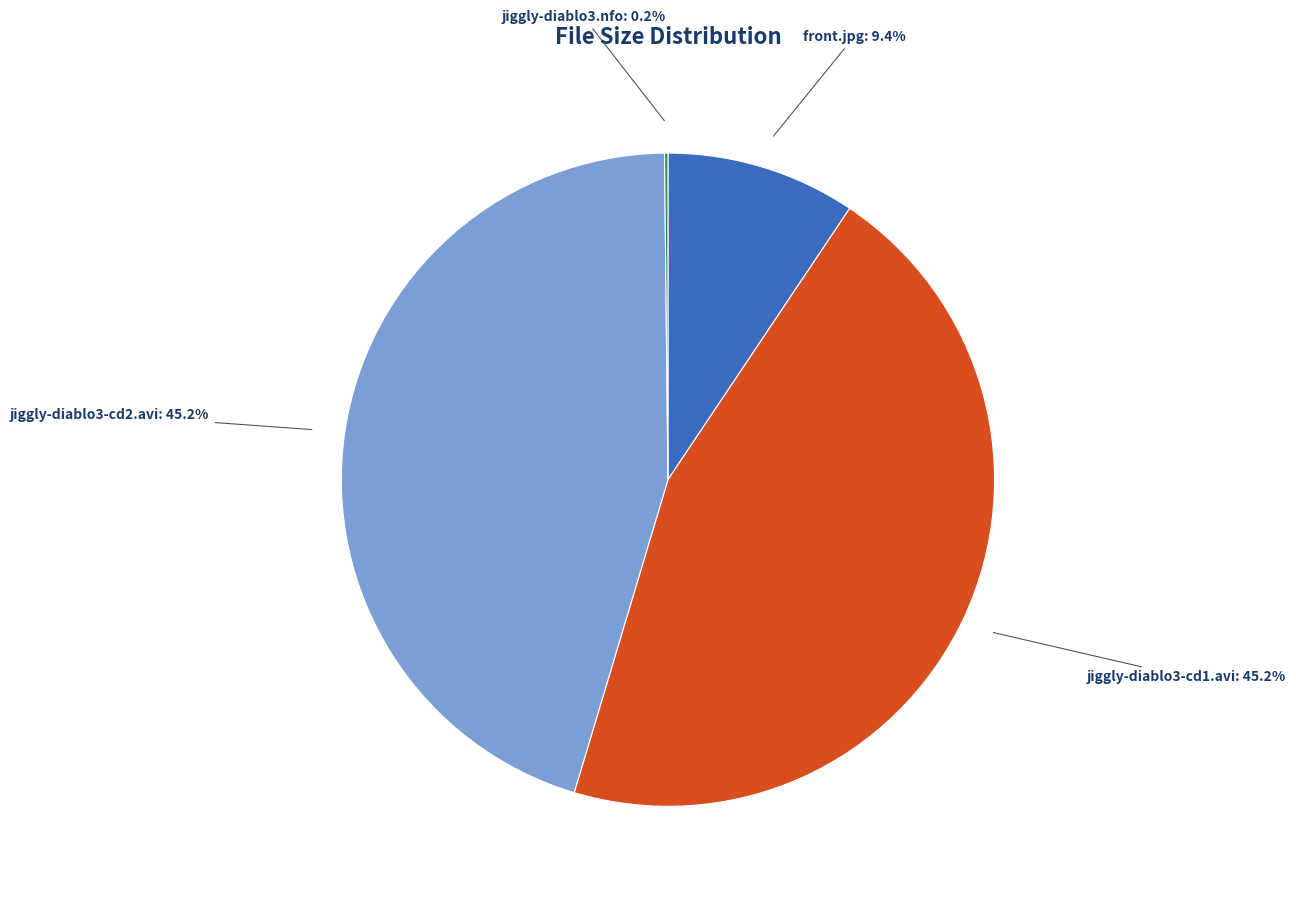

To the nearest percent, what is the average slice percentage?

25%